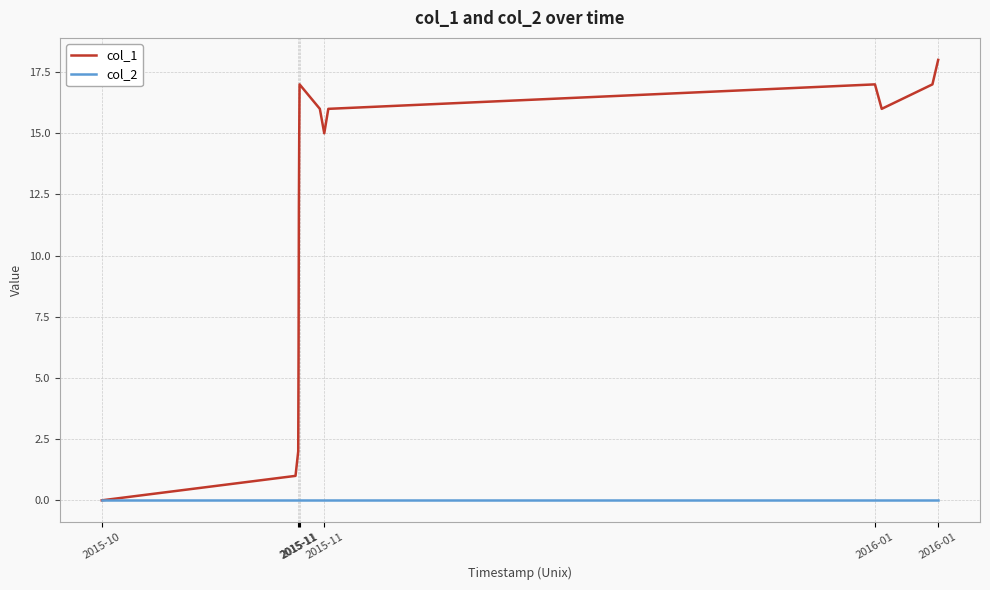

Which series has the largest total across all categories?

col_1